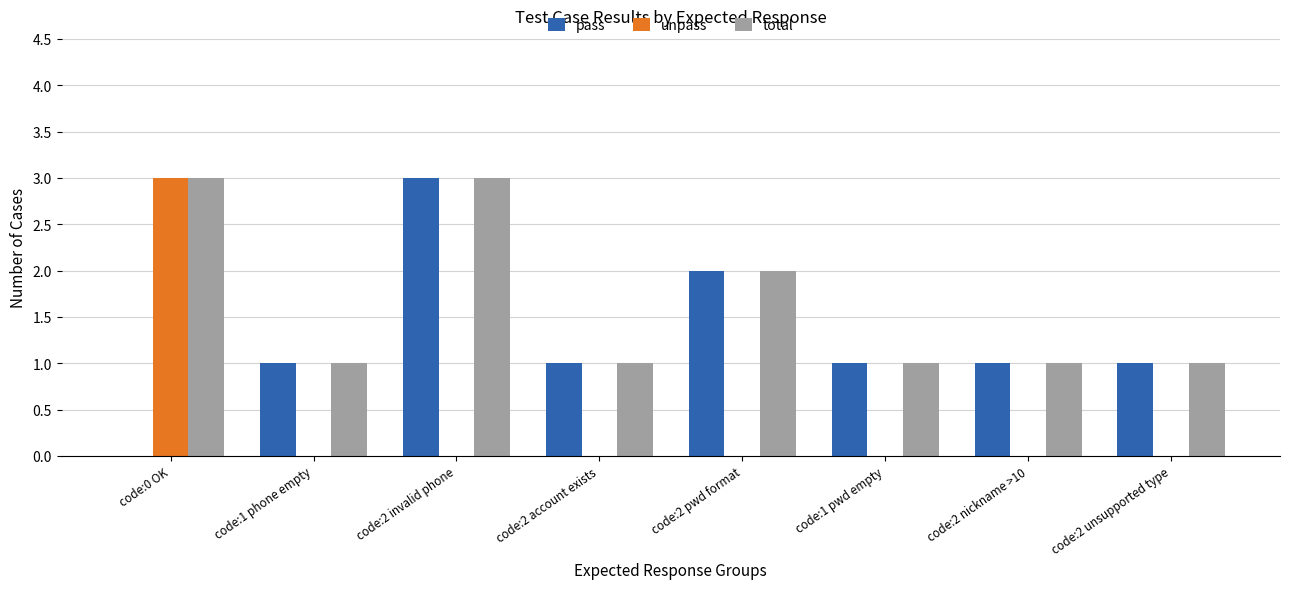

True or false: pass has a value of 1 at code:2 account exists.

True